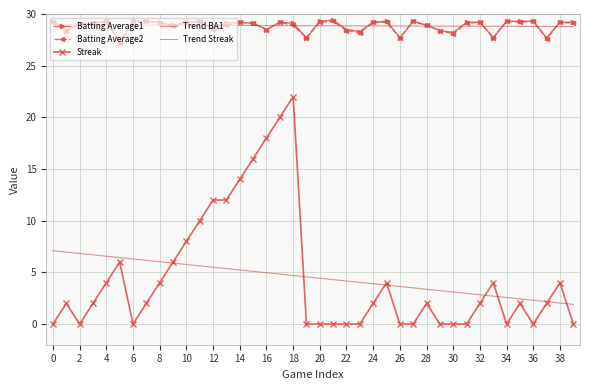

Which series has the largest range (max minus min)?

Streak